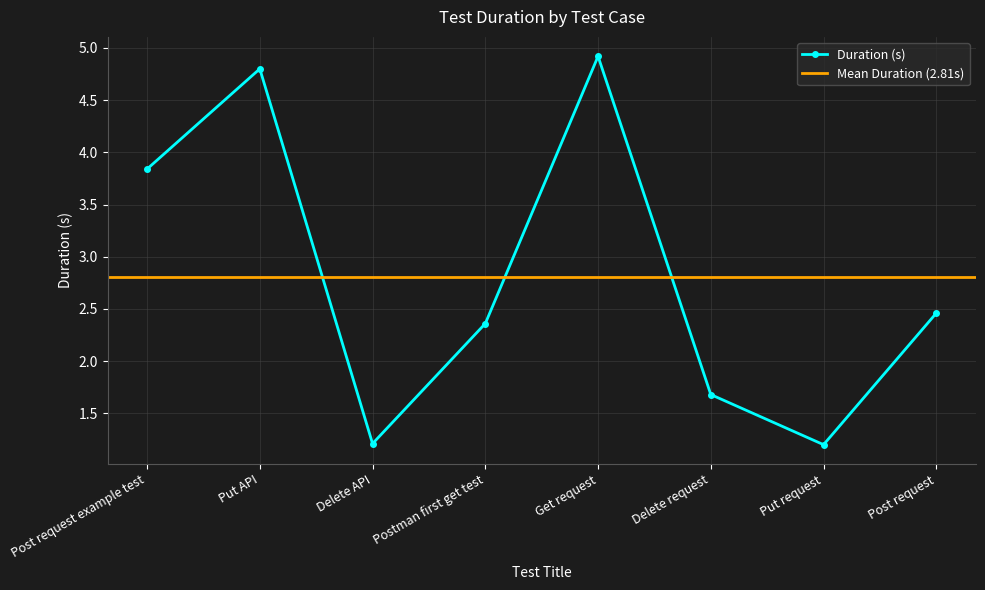

What is the approximate value at Delete request?

1.7